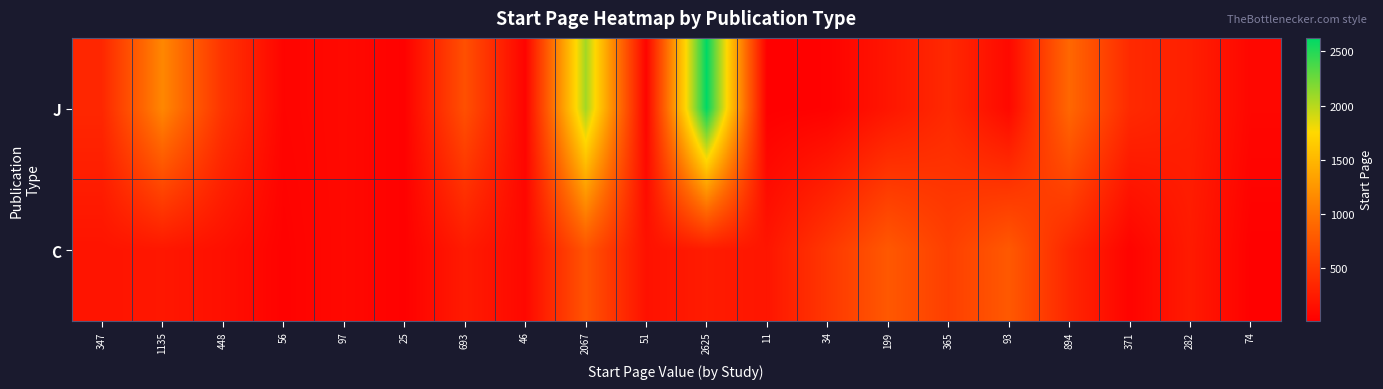

List the series in order of their peak value, lowest first.

C, J